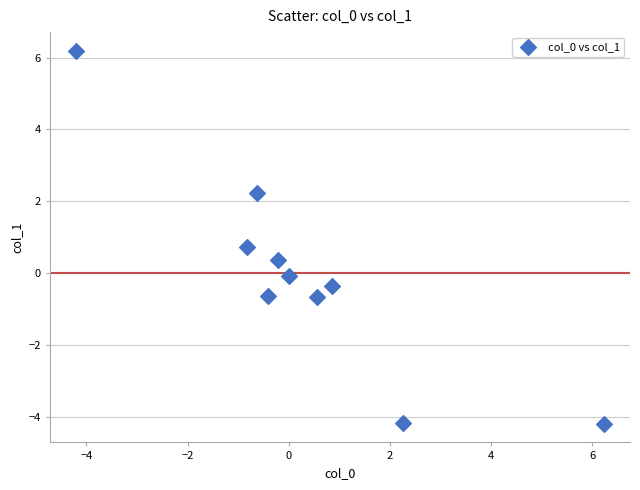

What is the average X value?

0.4